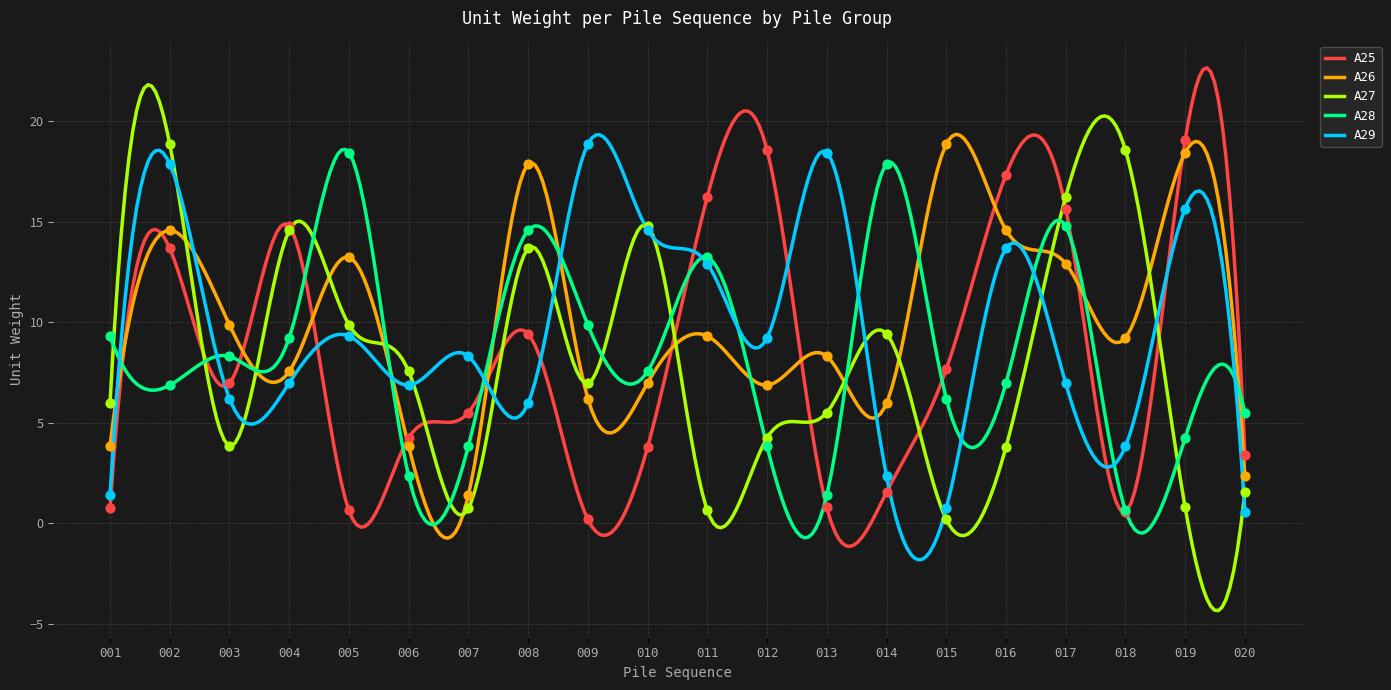

What is the total value across all series at 015?

33.6